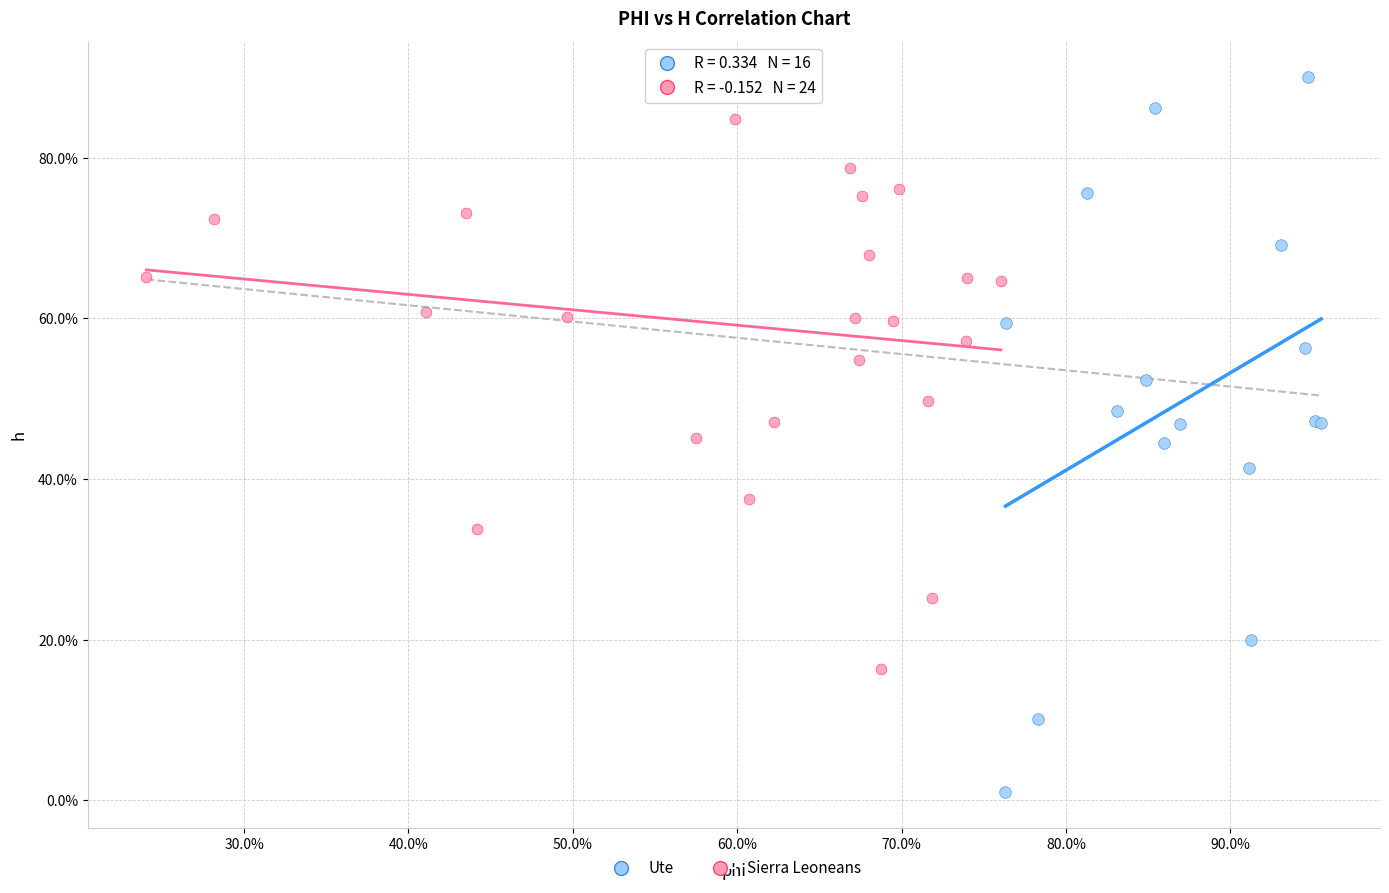

Which series has the widest spread of Y values?

Ute